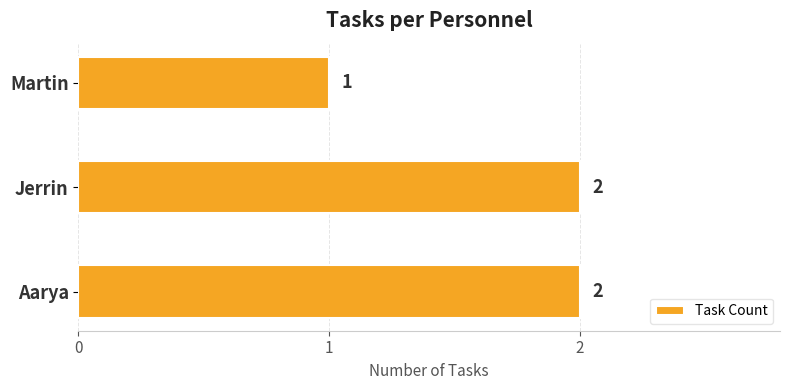

How many values are between 1 and 2?

3